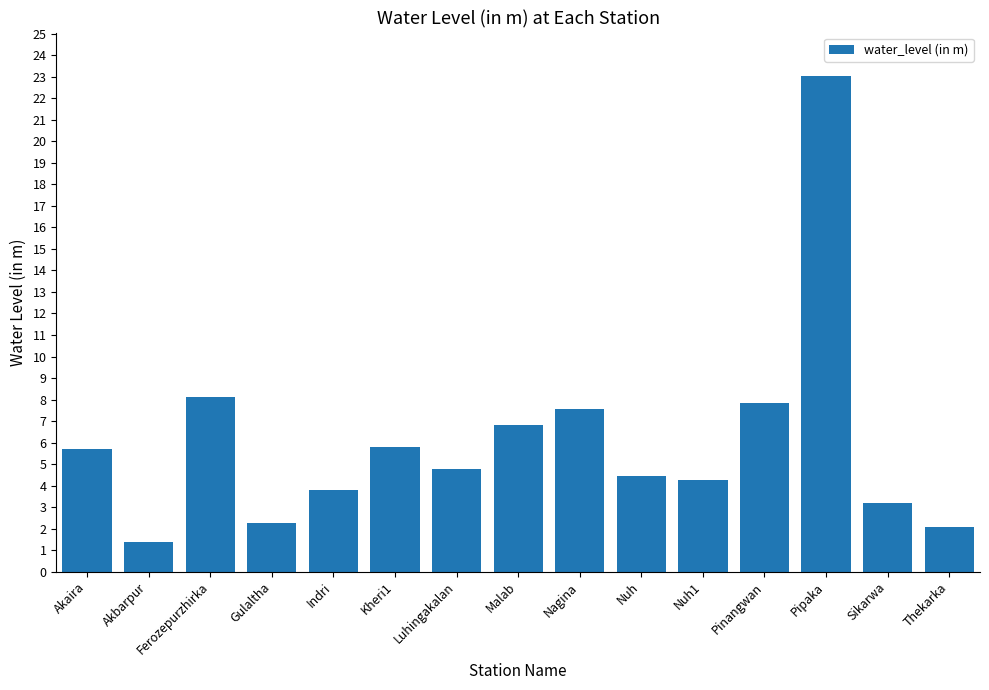

How many values exceed 4?

10